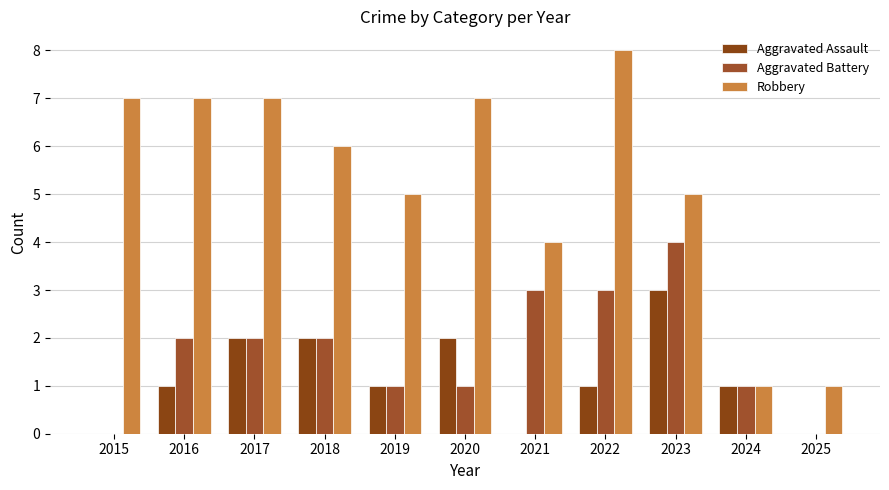

What is the difference between the maximum and second lowest values in the Aggravated Battery series?

4